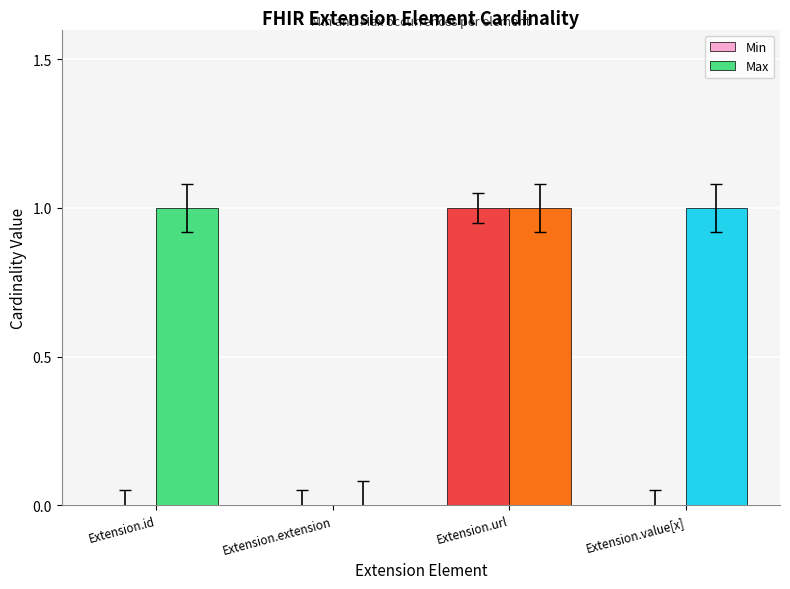

Reading right to left, what are all the values shown in this chart?

Min: 0	1	0	0
Max: 1	1	0	1